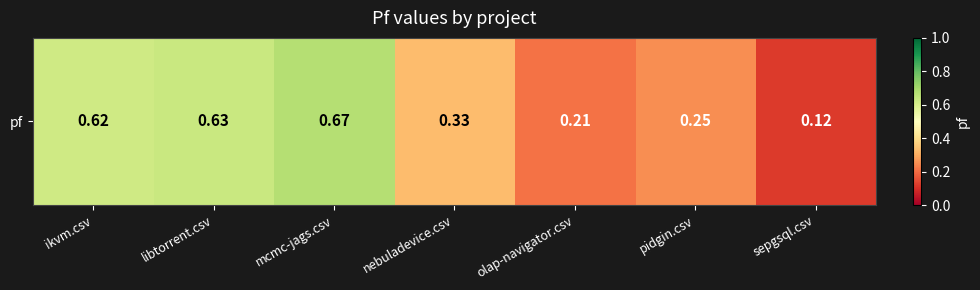

Reading left to right, list all the values displayed in this chart.

ikvm.csv=0.6	libtorrent.csv=0.6	mcmc-jags.csv=0.7	nebuladevice.csv=0.3	olap-navigator.csv=0.2	pidgin.csv=0.2	sepgsql.csv=0.1